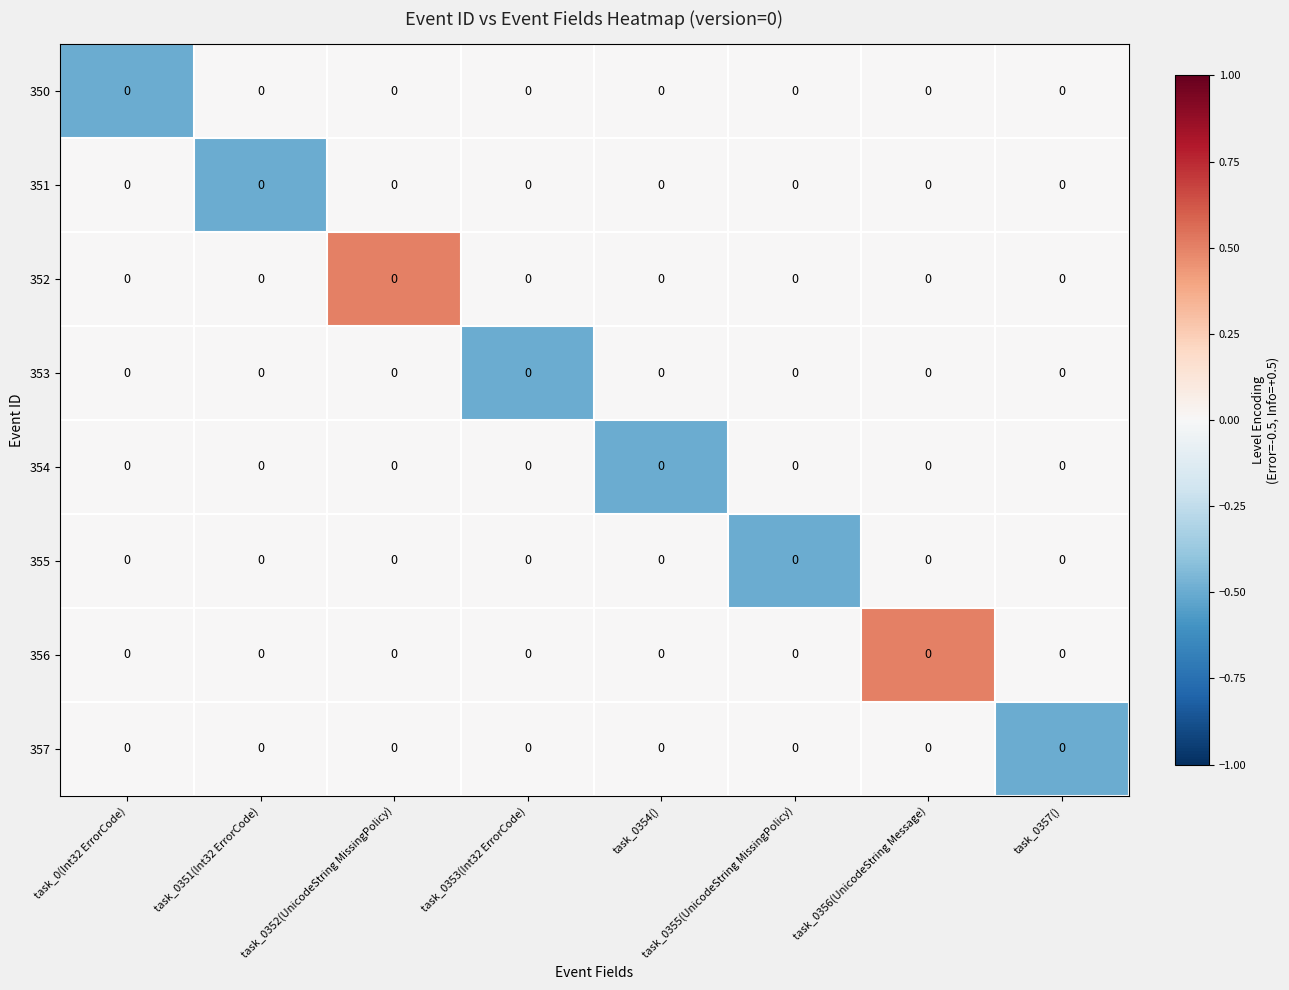

The 357 series shows 0.0 at task_0(Int32 ErrorCode). True or false?

True